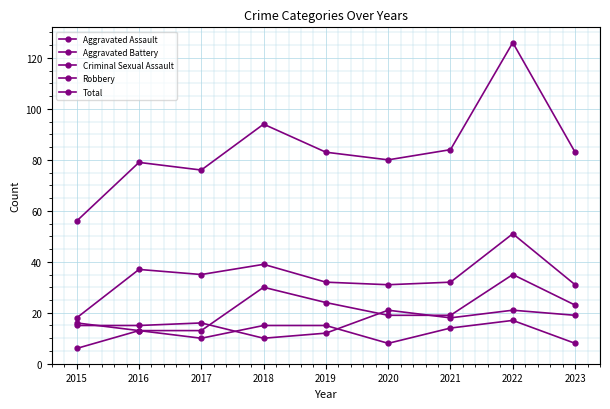

Which series has the largest total across all categories?

Total